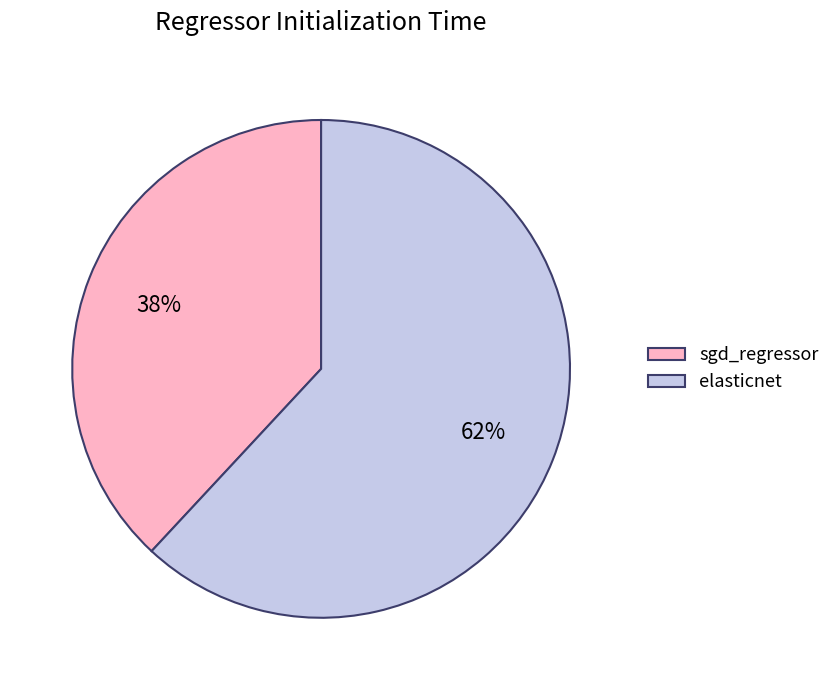

Rank the categories by value from highest to lowest.

elasticnet, sgd_regressor